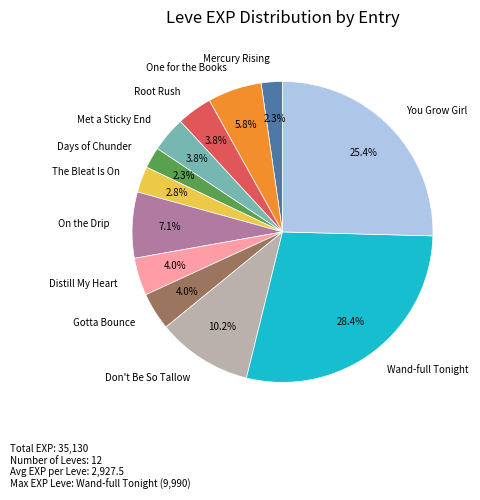

Approximately how many times larger is the value at Met a Sticky End compared to Root Rush?

1.0